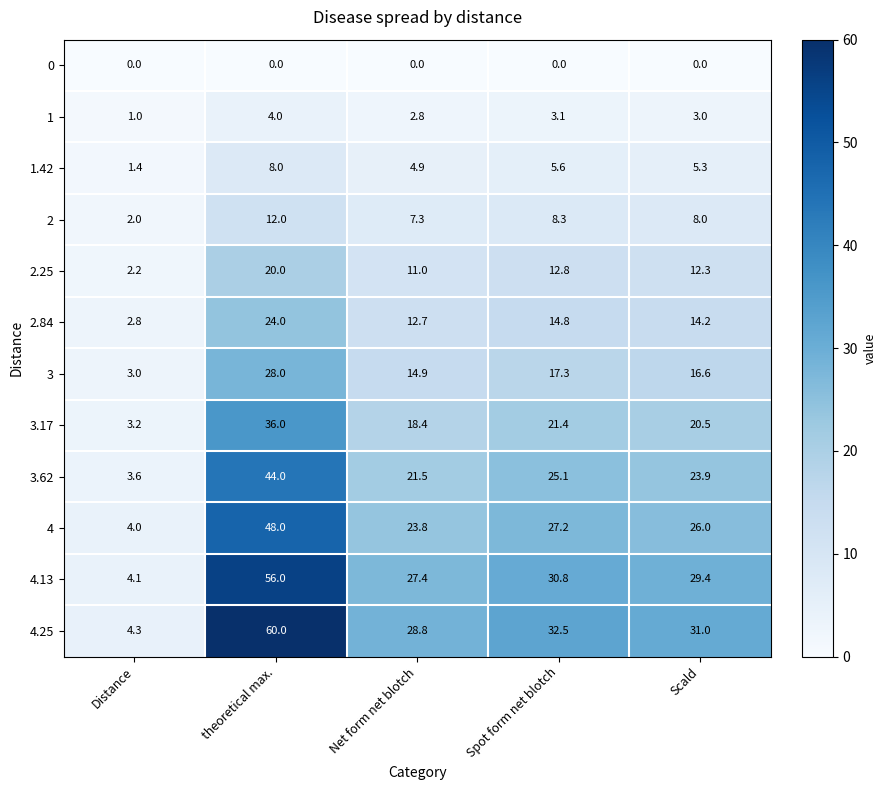

True or false: 4.25 has a value of 32.5 at Spot form net blotch.

True